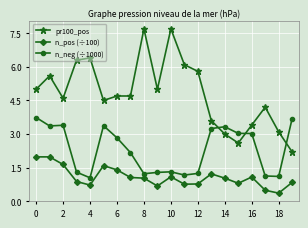

What is the difference between the second highest and second lowest values in the n_pos (÷100) series?

1.5